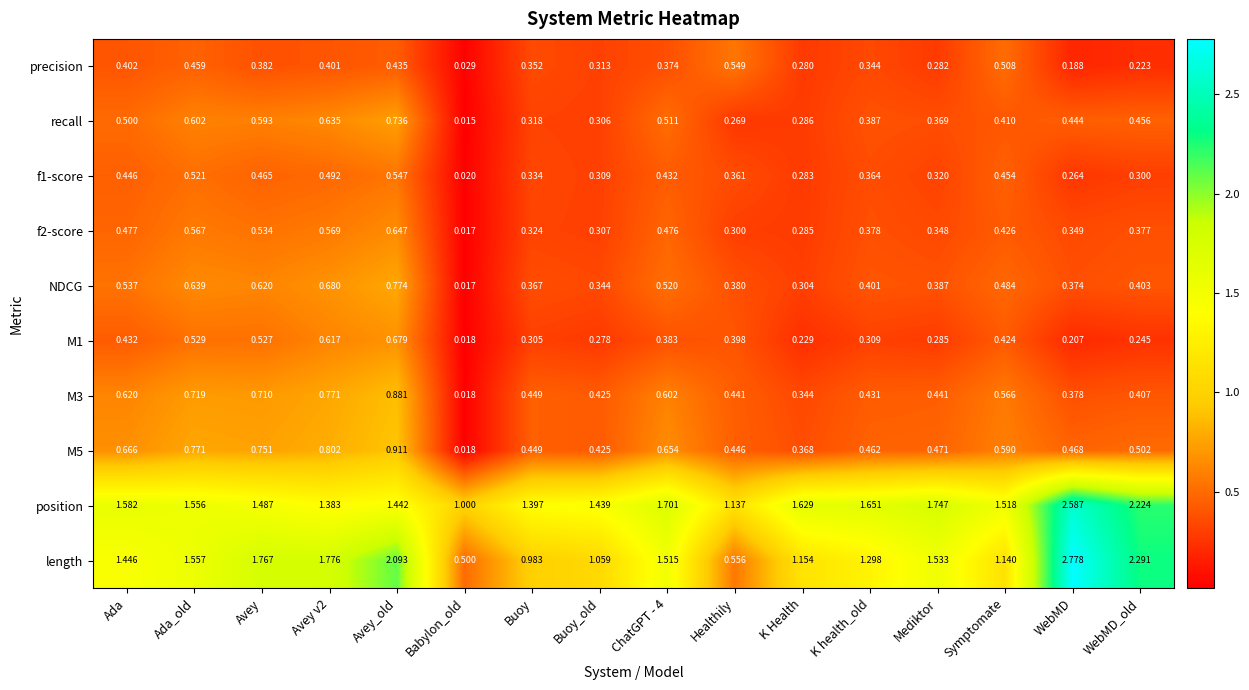

Is the value of M5 at Healthily greater than the value of precision at Buoy?

Yes